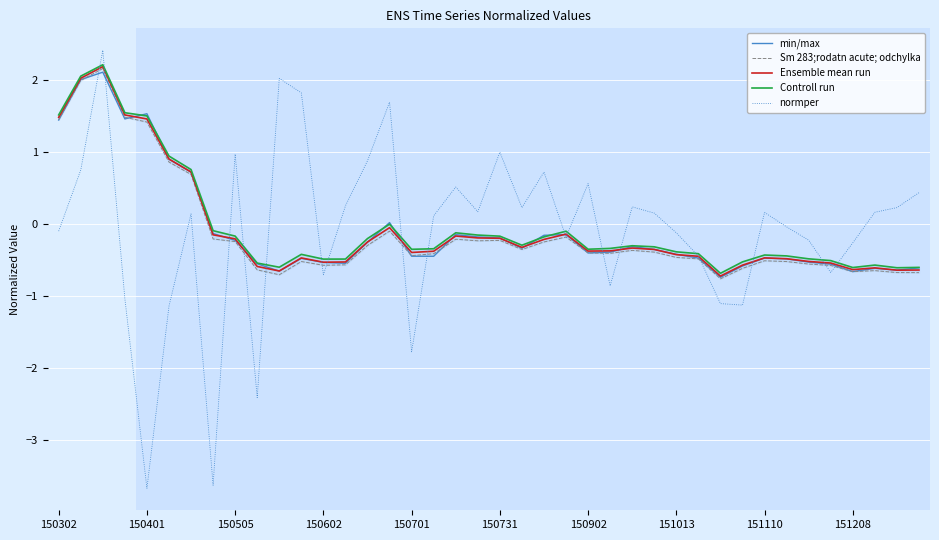

Which category has the lowest value in the min/max series?

30